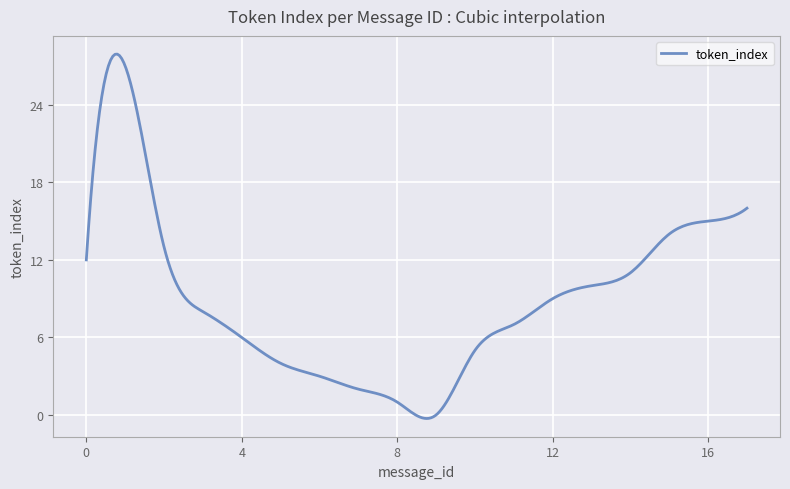

Does the chart display data point markers on the line(s)?

No